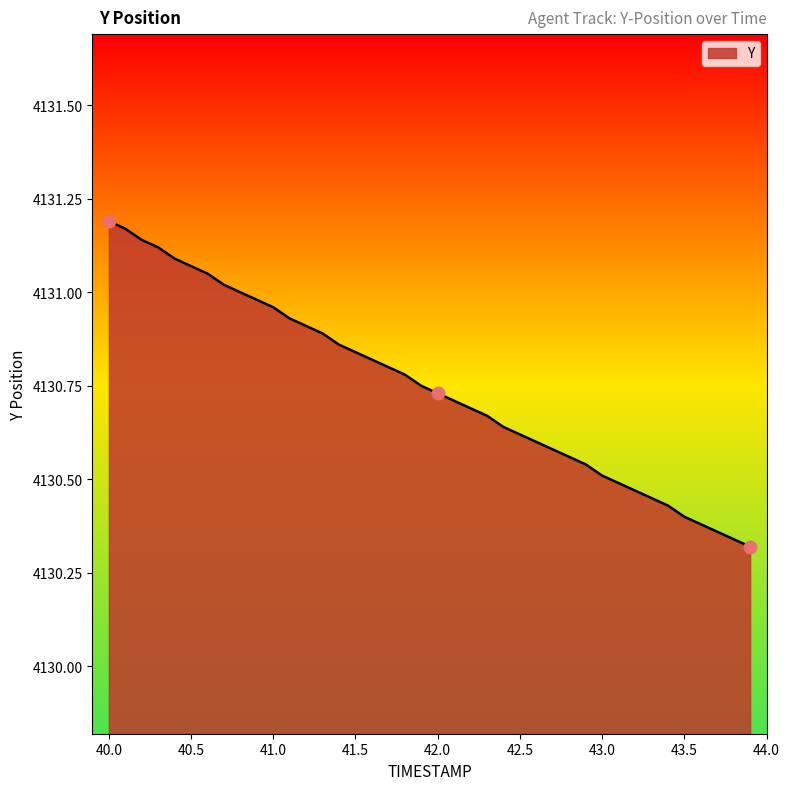

What is the difference between the maximum and minimum values?

0.9